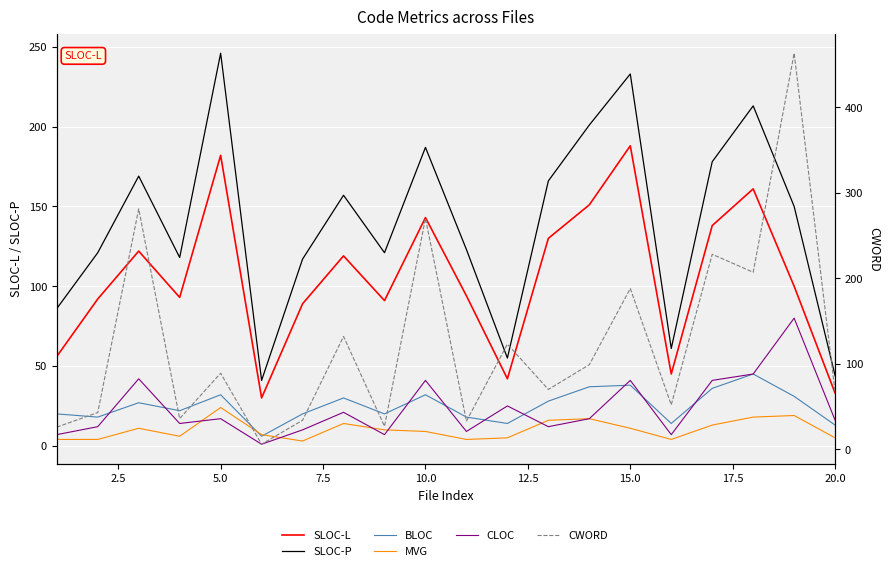

Which series has the widest spread of values?

CWORD